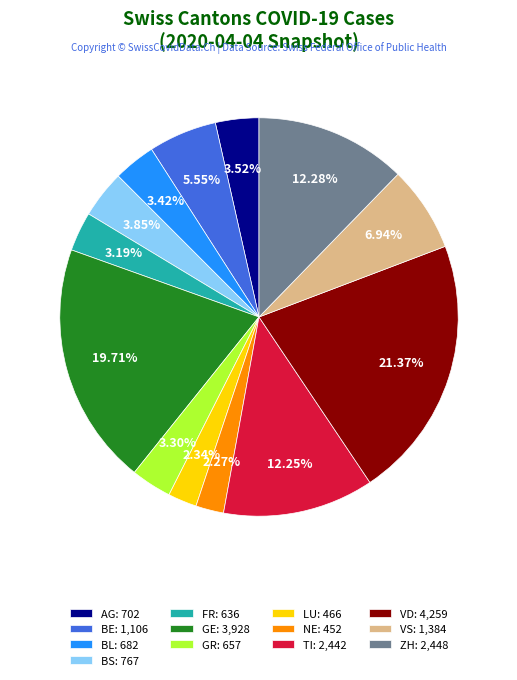

Is it true that GE is 20% of the pie?

True